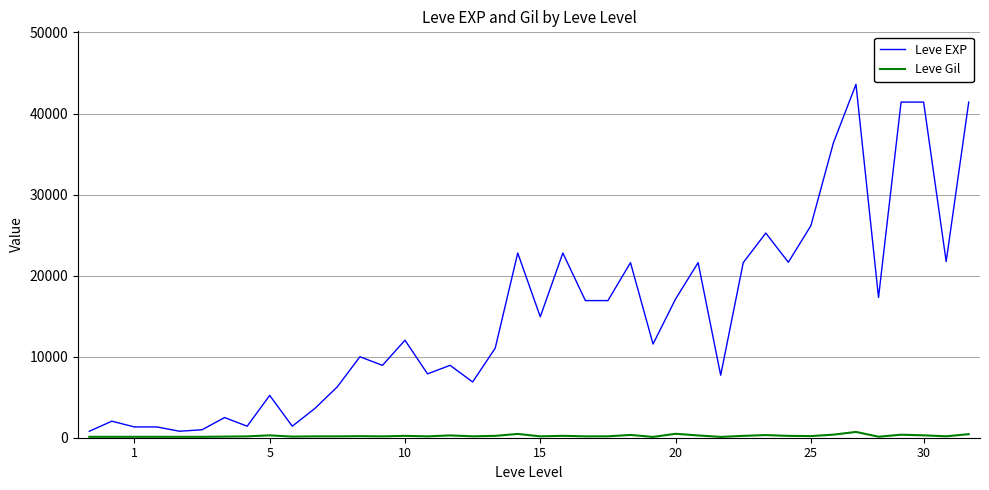

Which series has the widest spread of values?

Leve EXP